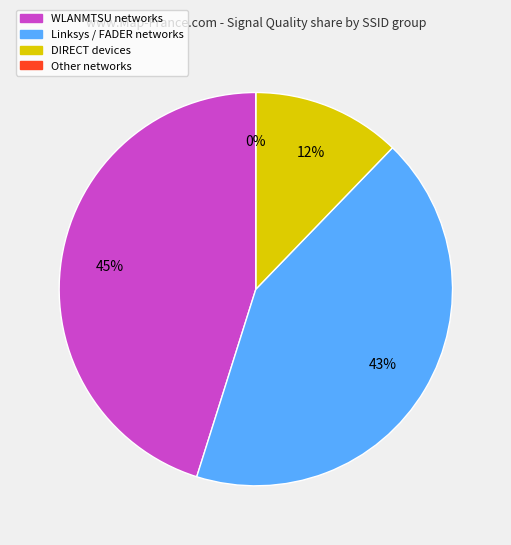

Is there any slice that represents more than half of the pie?

No